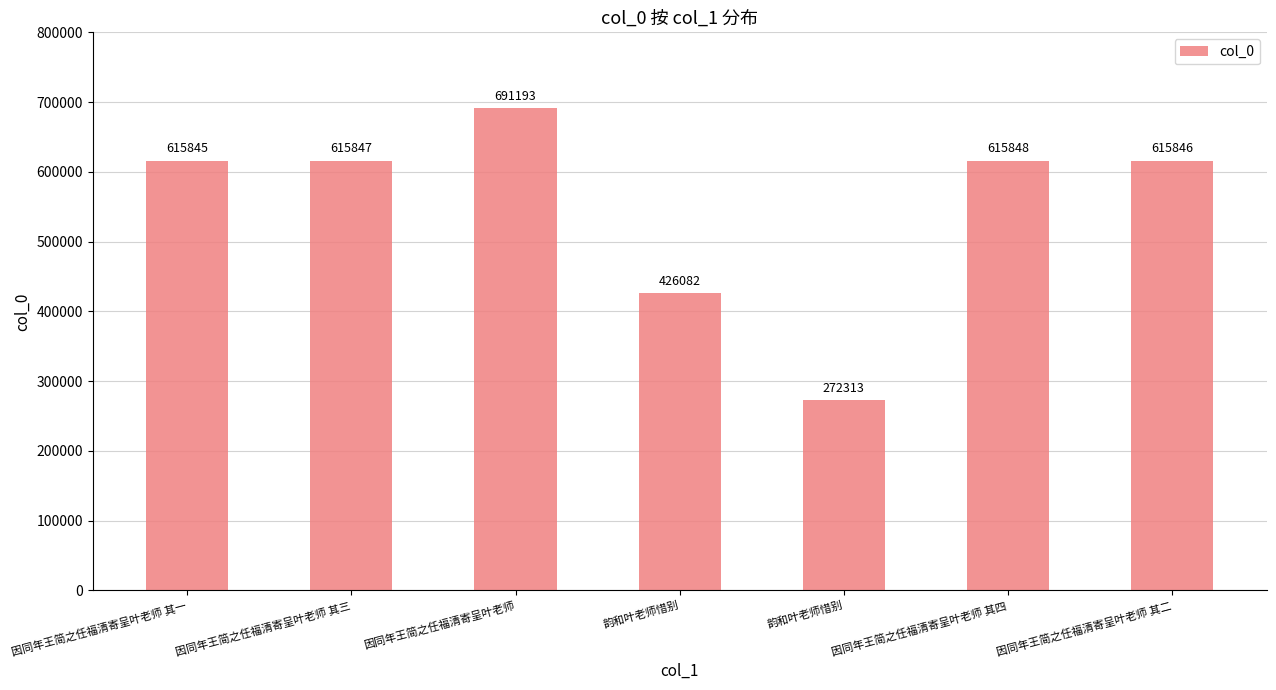

What is the greatest value displayed?

691193